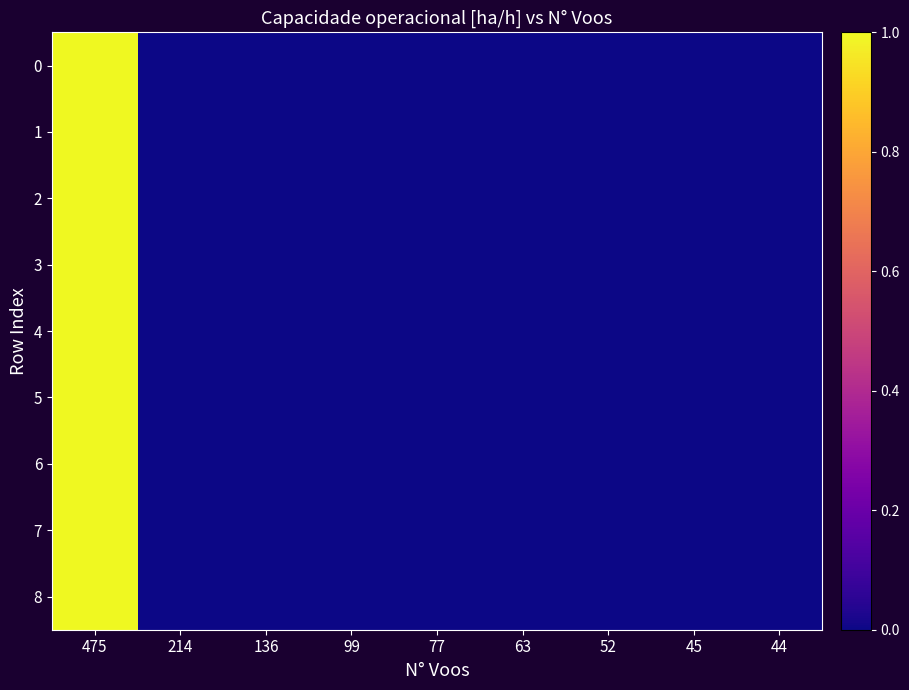

Reading left to right, transcribe all the data shown in this chart.

0: 475=1	214=0	136=0	99=0	77=0	63=0	52=0	45=0	44=0
1: 475=1	214=0	136=0	99=0	77=0	63=0	52=0	45=0	44=0
2: 475=1	214=0	136=0	99=0	77=0	63=0	52=0	45=0	44=0
3: 475=1	214=0	136=0	99=0	77=0	63=0	52=0	45=0	44=0
4: 475=1	214=0	136=0	99=0	77=0	63=0	52=0	45=0	44=0
5: 475=1	214=0	136=0	99=0	77=0	63=0	52=0	45=0	44=0
6: 475=1	214=0	136=0	99=0	77=0	63=0	52=0	45=0	44=0
7: 475=1	214=0	136=0	99=0	77=0	63=0	52=0	45=0	44=0
8: 475=1	214=0	136=0	99=0	77=0	63=0	52=0	45=0	44=0